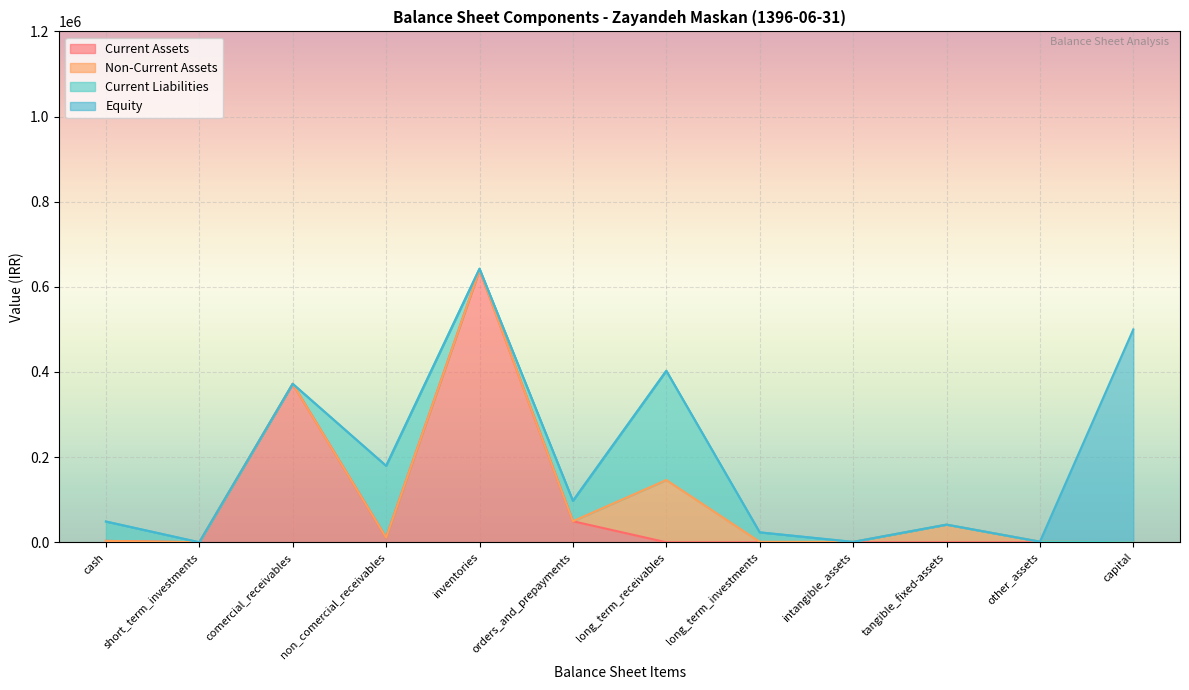

The value of Current Assets at comercial_receivables is 563991. True or false?

False